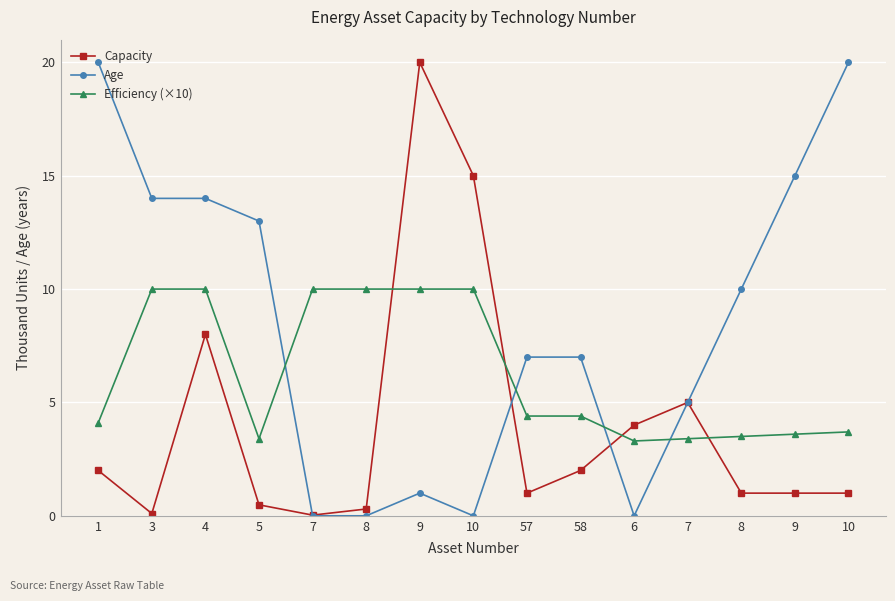

True or false: Capacity and Efficiency (×10) intersect in this chart.

True